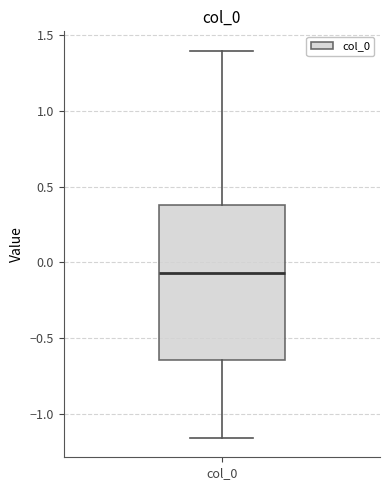

Transcribe this box plot: give where the median line is, the range the box spans, and where the two whiskers end, as read against the y-axis. The values are not printed on the chart, so give them approximately, as read against the axis.

median -0.05, box -0.65 to 0.40, whiskers -1.15 to 1.40